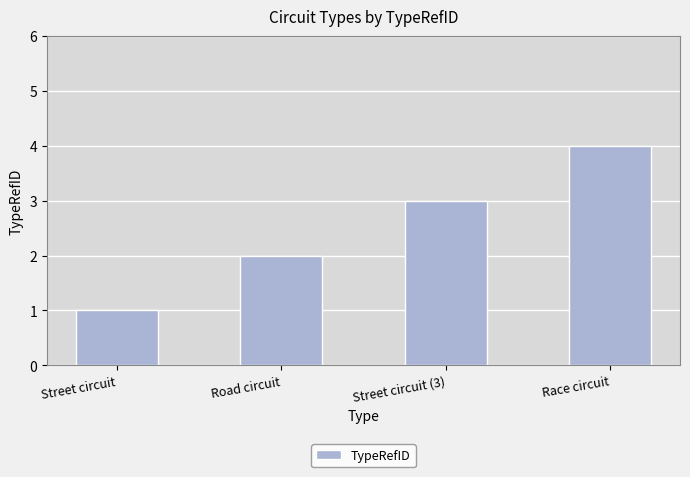

How many values are between 2 and 4?

3